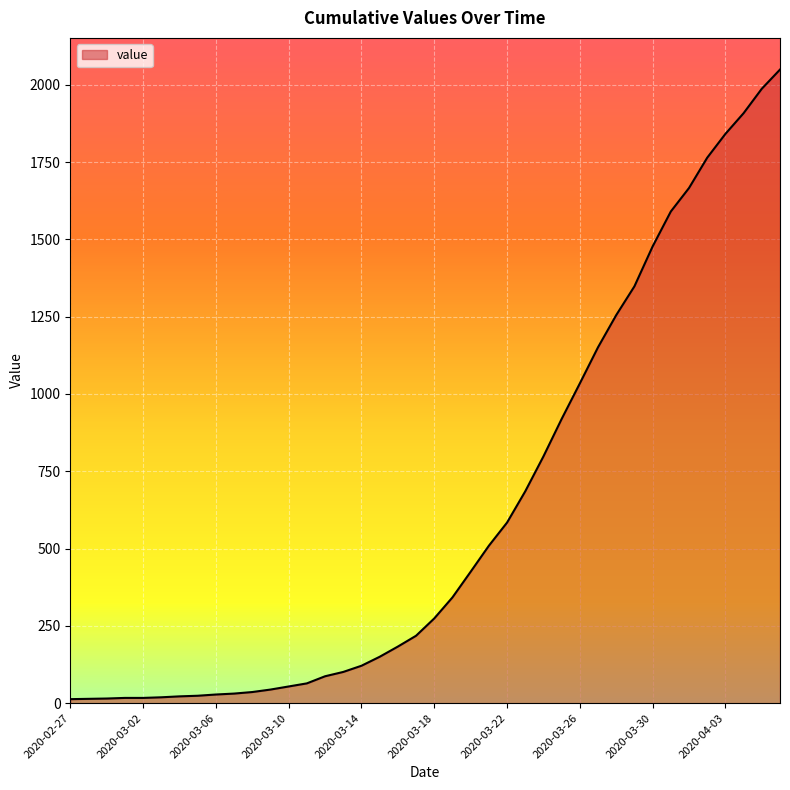

What is the difference between the maximum and minimum values?

2036